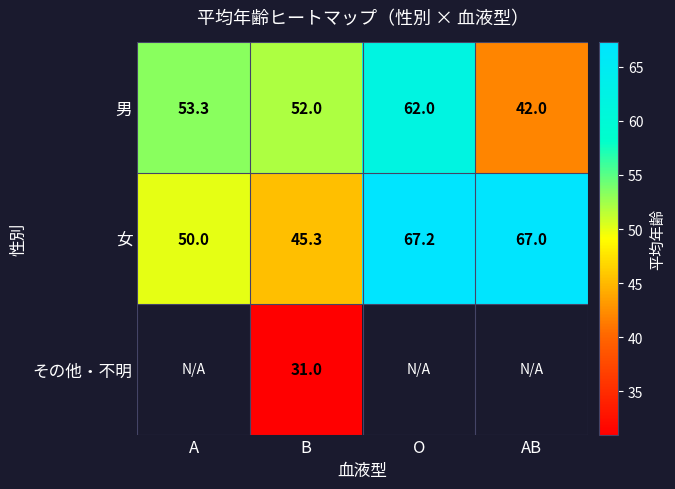

What is the difference between the 女 values at AB and O?

0.2